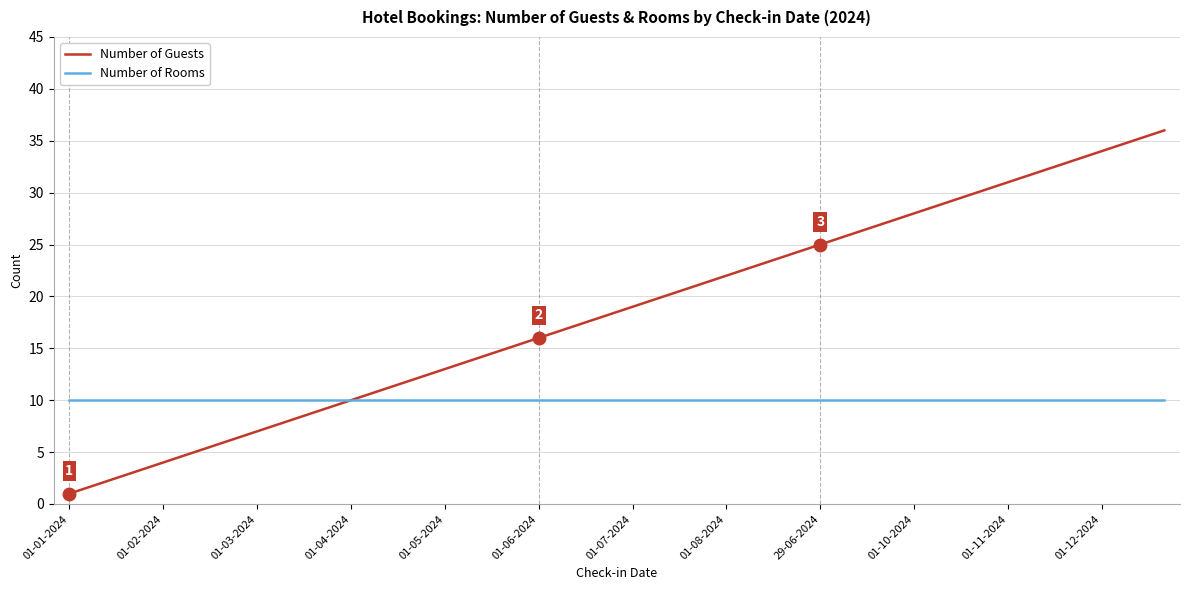

Which series has the widest spread of values?

Number of Guests